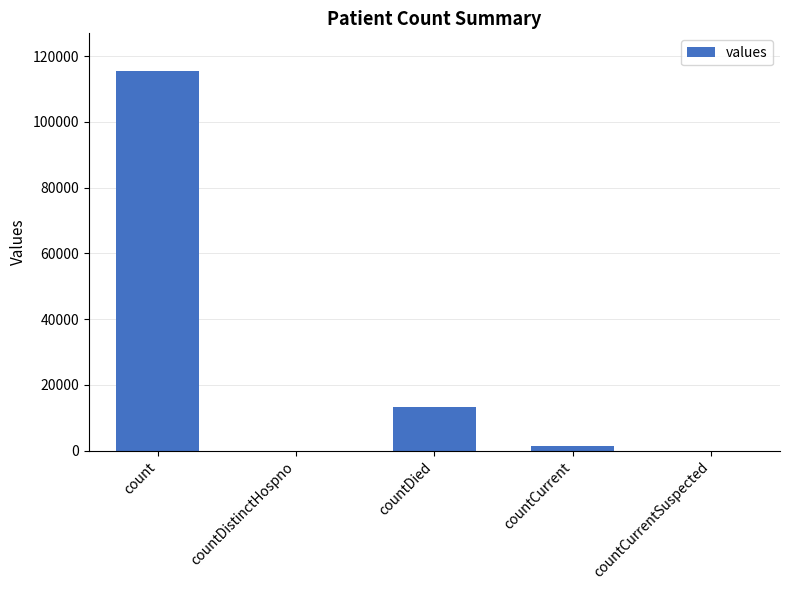

What is the greatest value displayed?

115379